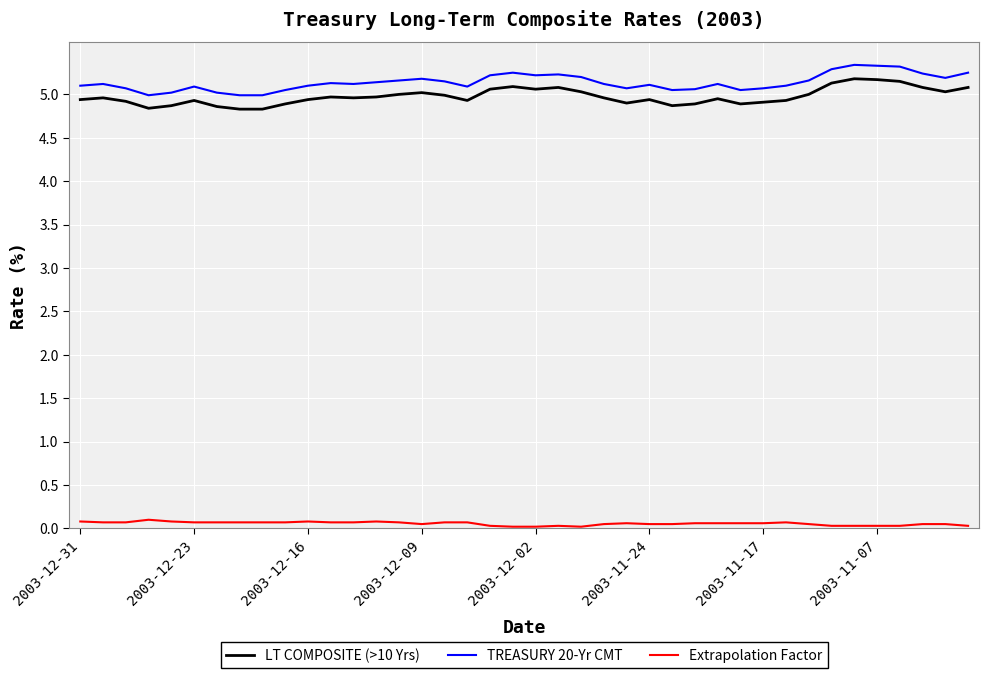

True or false: LT COMPOSITE (>10 Yrs) and TREASURY 20-Yr CMT cross at least once.

False